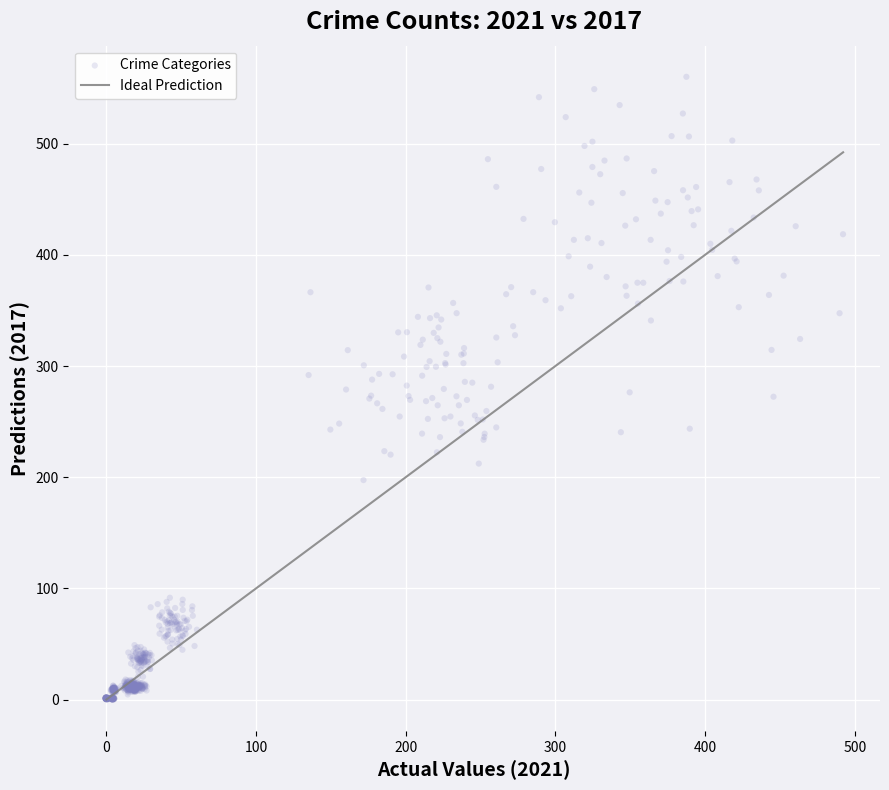

What is the range of X values (max minus min)?

492.9